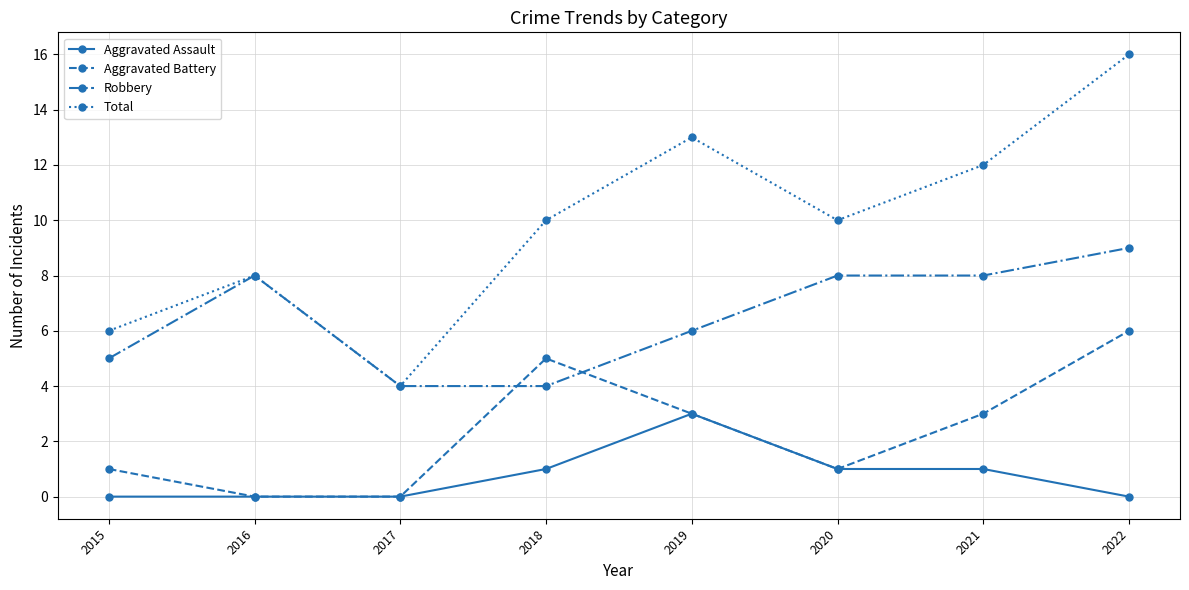

Reading right to left, what are all the values shown in this chart?

Aggravated Assault: 2022=0	2021=1	2020=1	2019=3	2018=1	2017=0	2016=0	2015=0
Aggravated Battery: 2022=6	2021=3	2020=1	2019=3	2018=5	2017=0	2016=0	2015=1
Robbery: 2022=9	2021=8	2020=8	2019=6	2018=4	2017=4	2016=8	2015=5
Total: 2022=16	2021=12	2020=10	2019=13	2018=10	2017=4	2016=8	2015=6